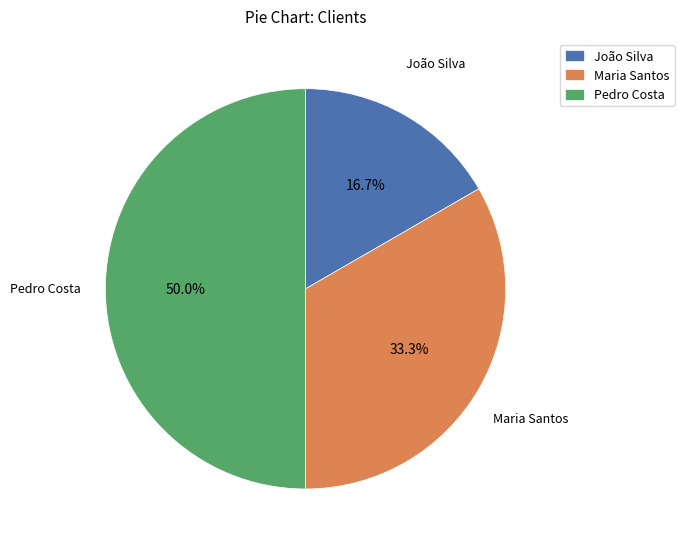

How many slices are in this pie chart?

3